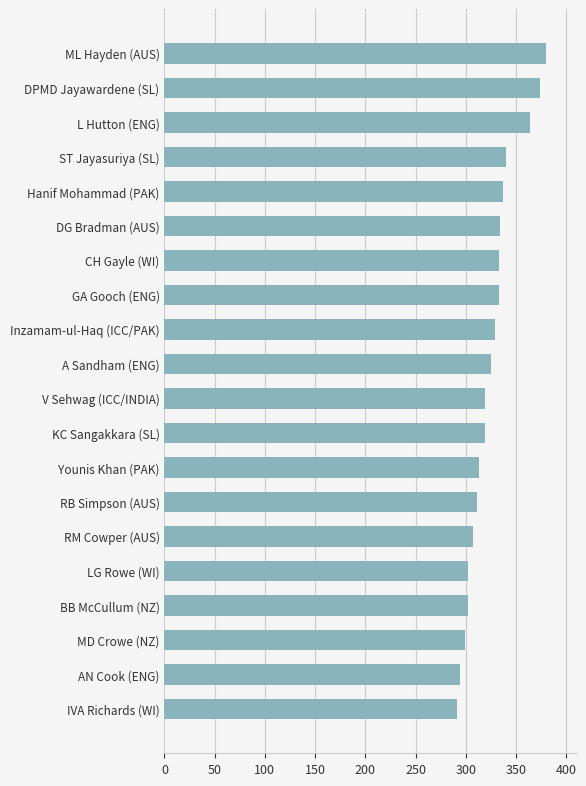

What is the smallest value displayed?

291